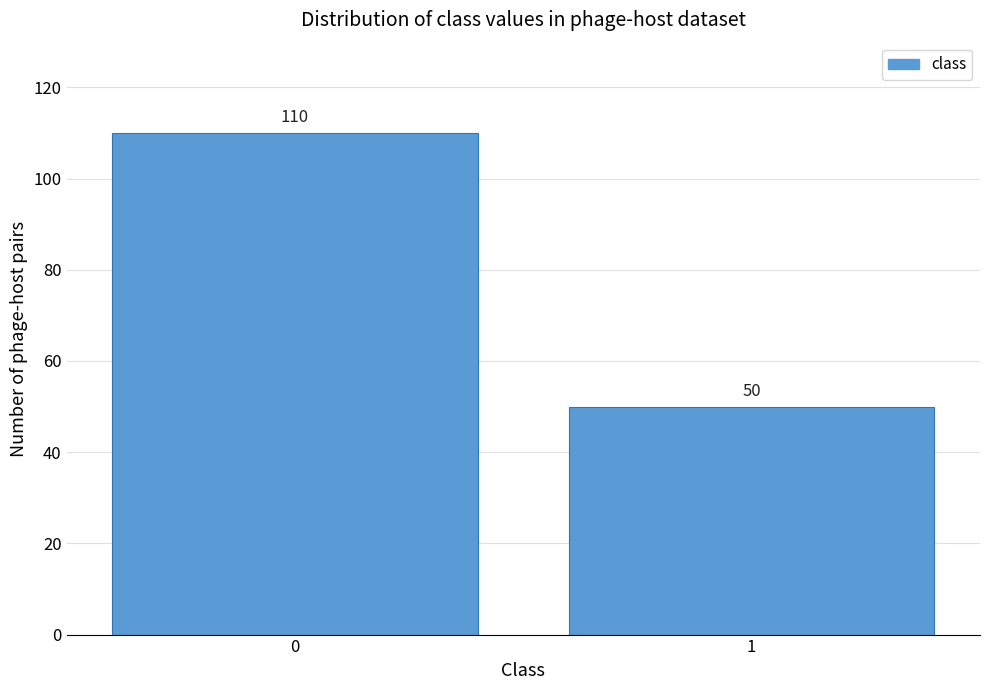

Reading left to right, list all the values displayed in this chart.

0=110	1=50